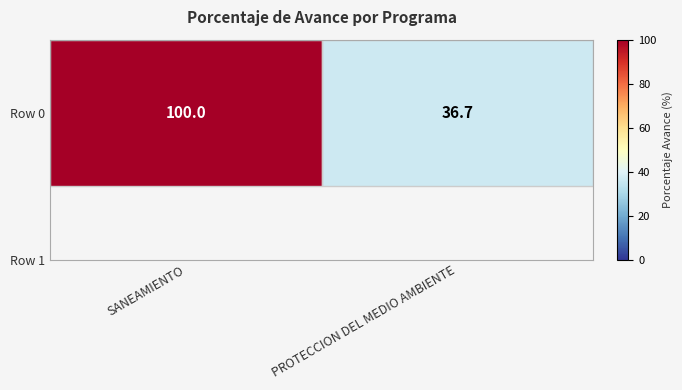

What is the change in value from SANEAMIENTO to PROTECCION DEL MEDIO AMBIENTE?

-63.3